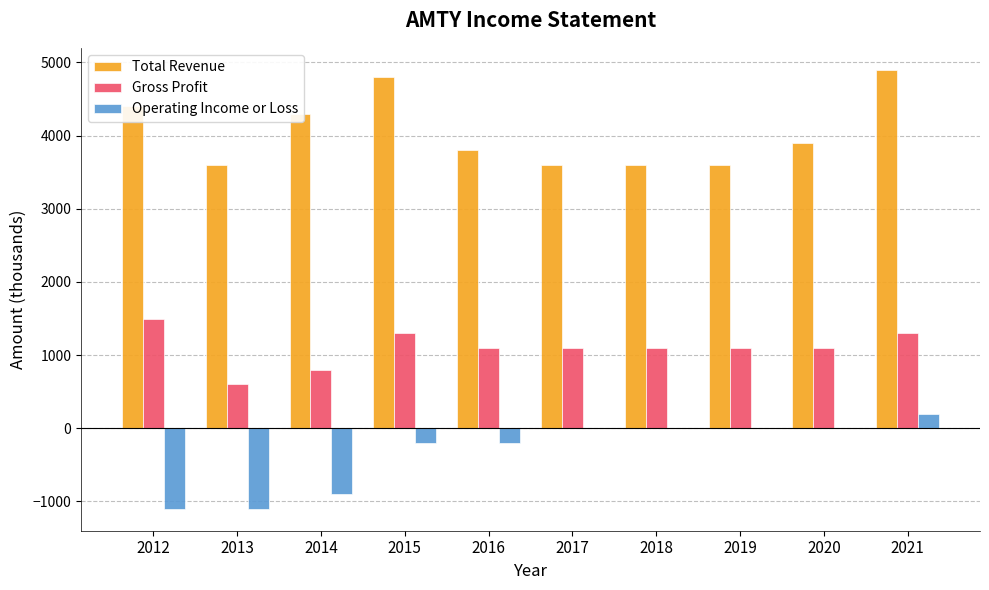

Reading right to left, what are all the values shown in this chart?

Total Revenue: 2021=4900	2020=3900	2019=3600	2018=3600	2017=3600	2016=3800	2015=4800	2014=4300	2013=3600	2012=4400
Gross Profit: 2021=1300	2020=1100	2019=1100	2018=1100	2017=1100	2016=1100	2015=1300	2014=800	2013=600	2012=1500
Operating Income or Loss: 2021=200	2020=0	2019=0	2018=0	2017=0	2016=-200	2015=-200	2014=-900	2013=-1100	2012=-1100